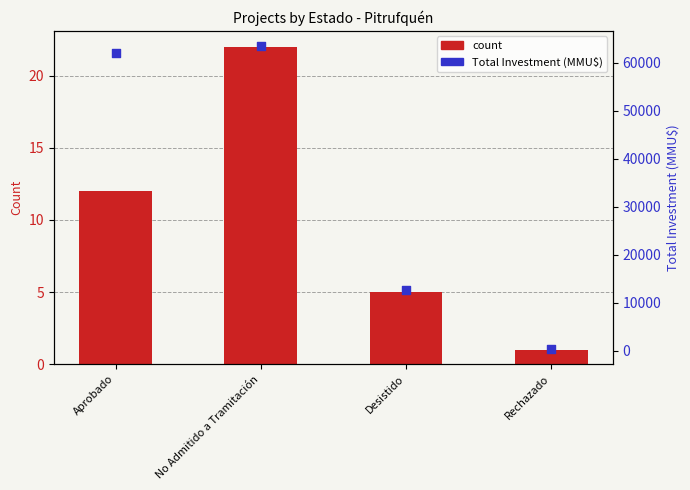

Which series has the widest spread of Y values?

Total Investment (MMU$)